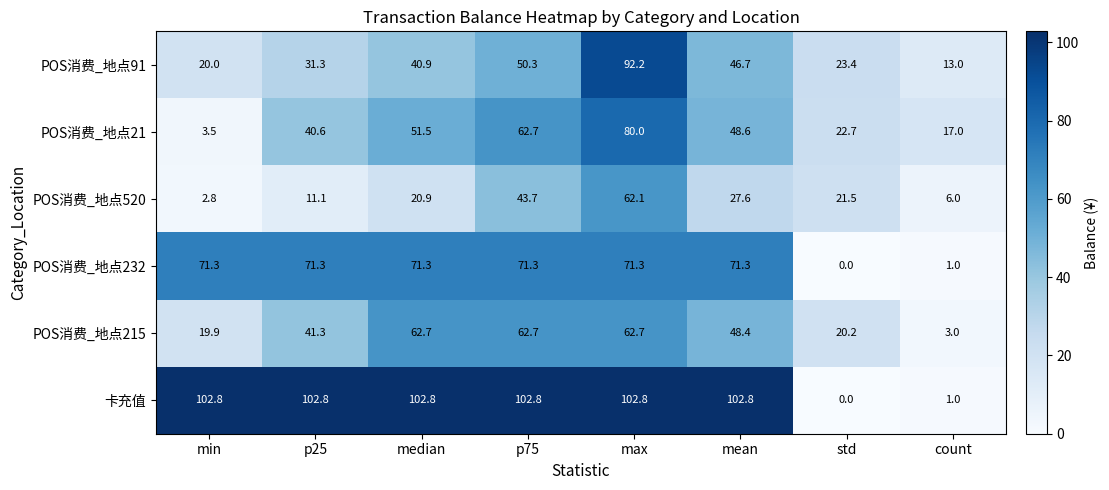

What value does the POS消费_地点91 series have at min?

20.0